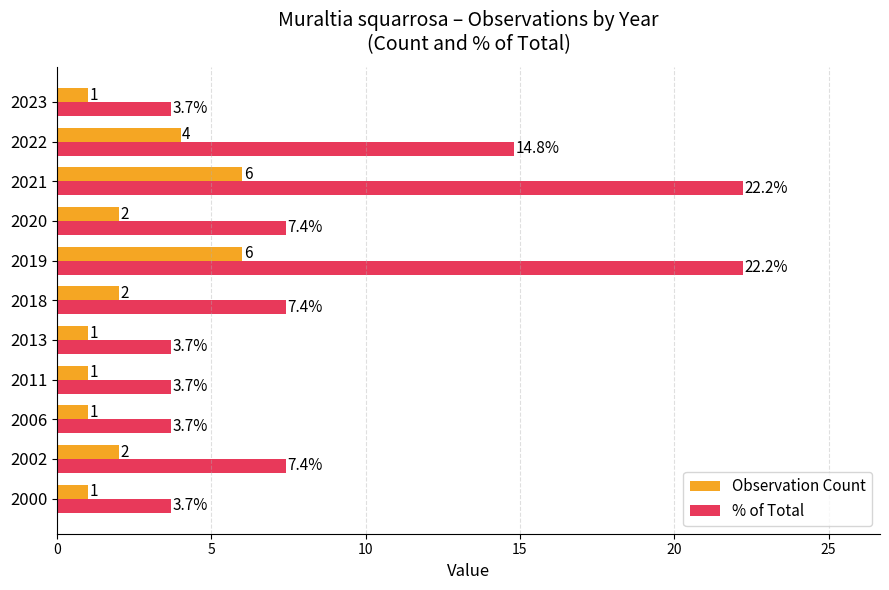

How many values in the % of Total series are below 7?

5